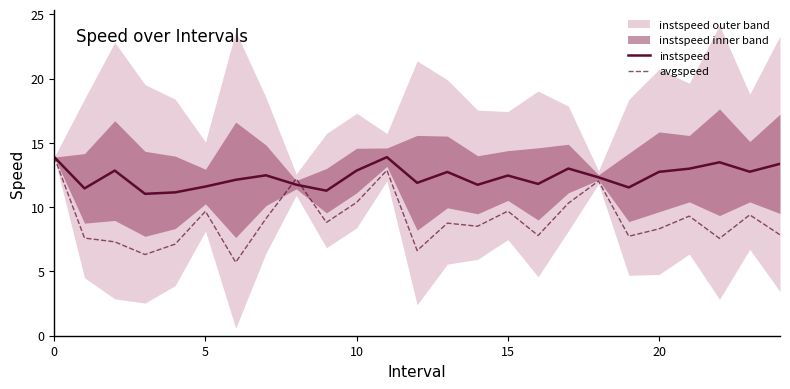

Where is instspeed nearest to the value 12?

12